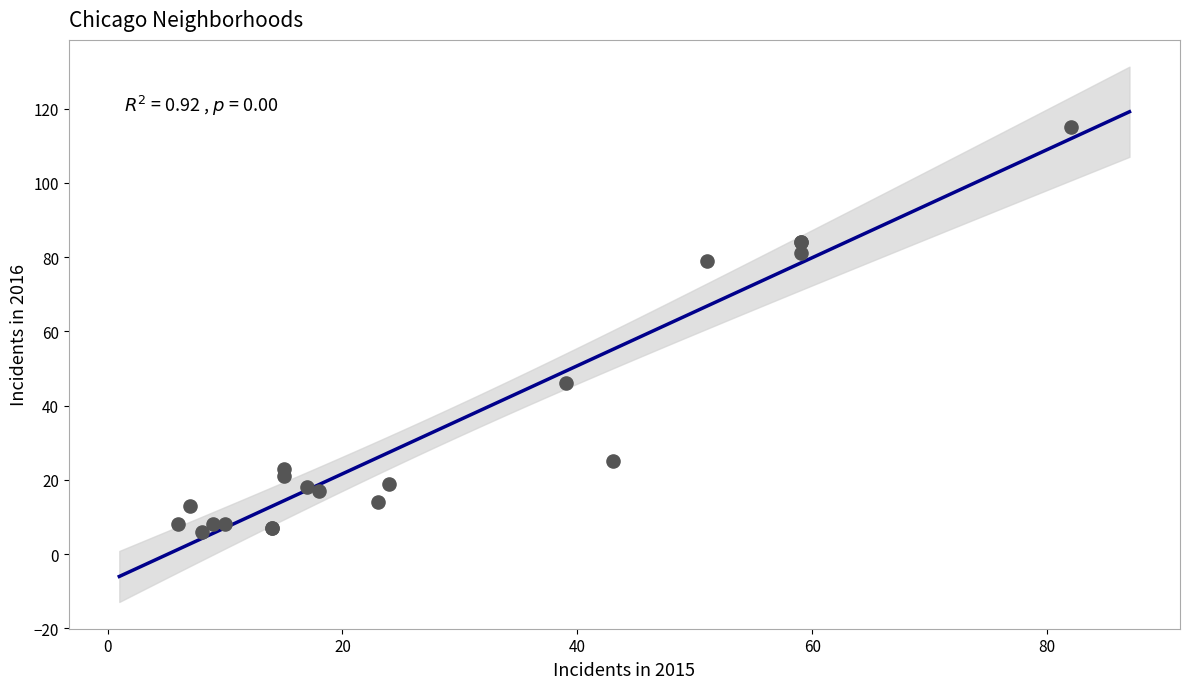

What Y value in the scatter plot is closest to 60?

46